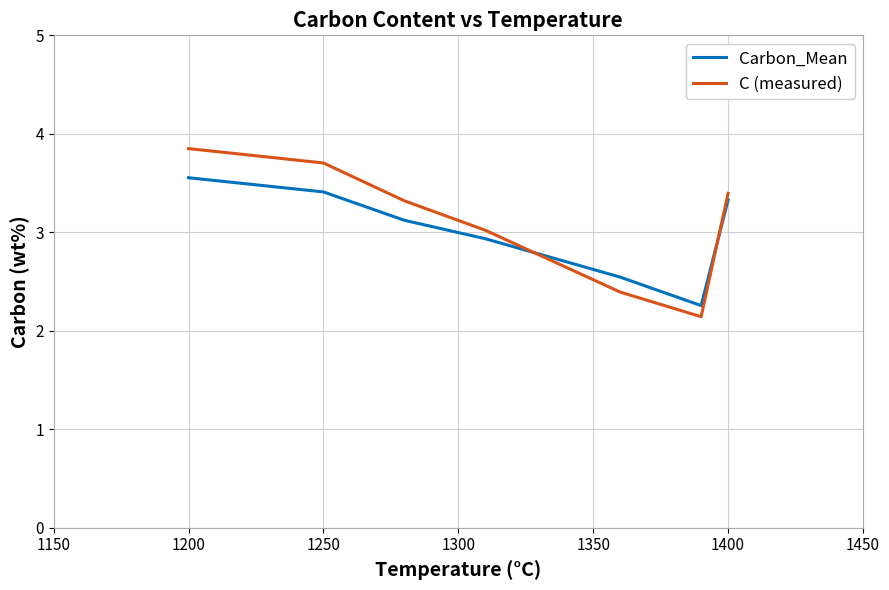

What is the difference between the second highest and second lowest values in the C (measured) series?

1.3